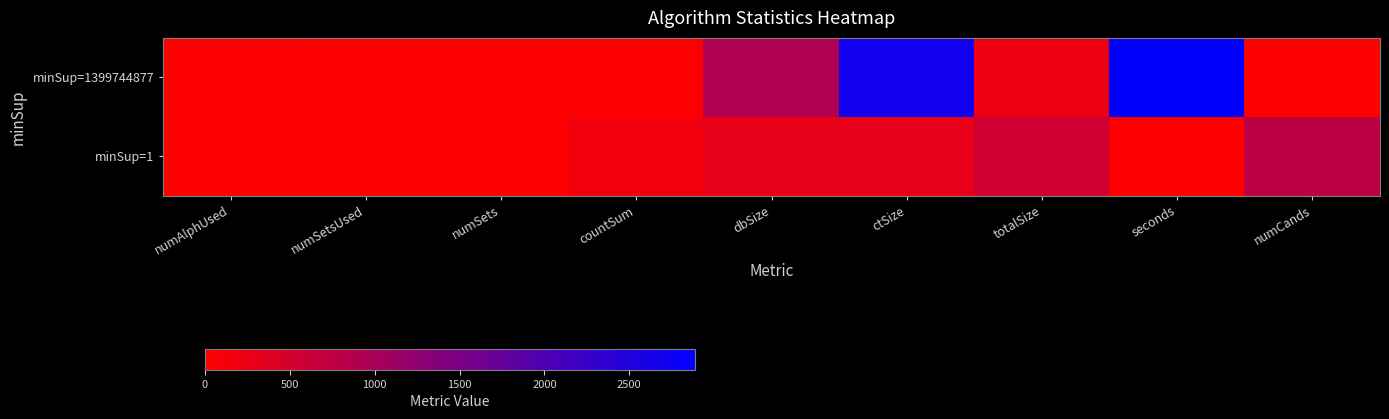

List the series in order of their overall mean, lowest first.

minSup=1, minSup=1399744877